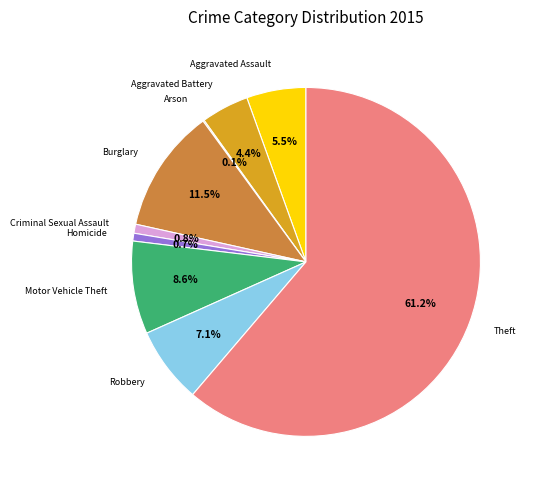

What is the largest slice in the pie chart?

Theft